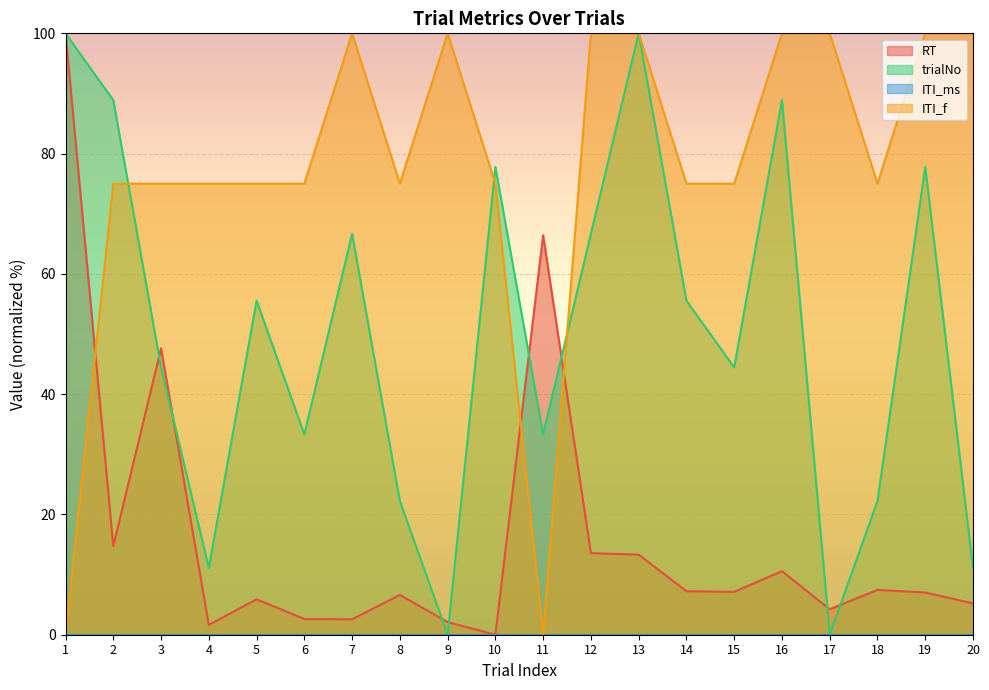

Reading left to right, extract all data points from this chart.

RT: 100.0	14.7	47.6	1.6	5.9	2.6	2.6	6.6	2.1	0.0	66.4	13.6	13.3	7.2	7.1	10.6	4.2	7.5	7.0	5.2
trialNo: 100.0	88.9	44.4	11.1	55.6	33.3	66.7	22.2	0.0	77.8	33.3	66.7	100.0	55.6	44.4	88.9	0.0	22.2	77.8	11.1
ITI_f: 0.0	75.0	75.0	75.0	75.0	75.0	100.0	75.0	100.0	75.0	0.0	100.0	100.0	75.0	75.0	100.0	100.0	75.0	100.0	100.0